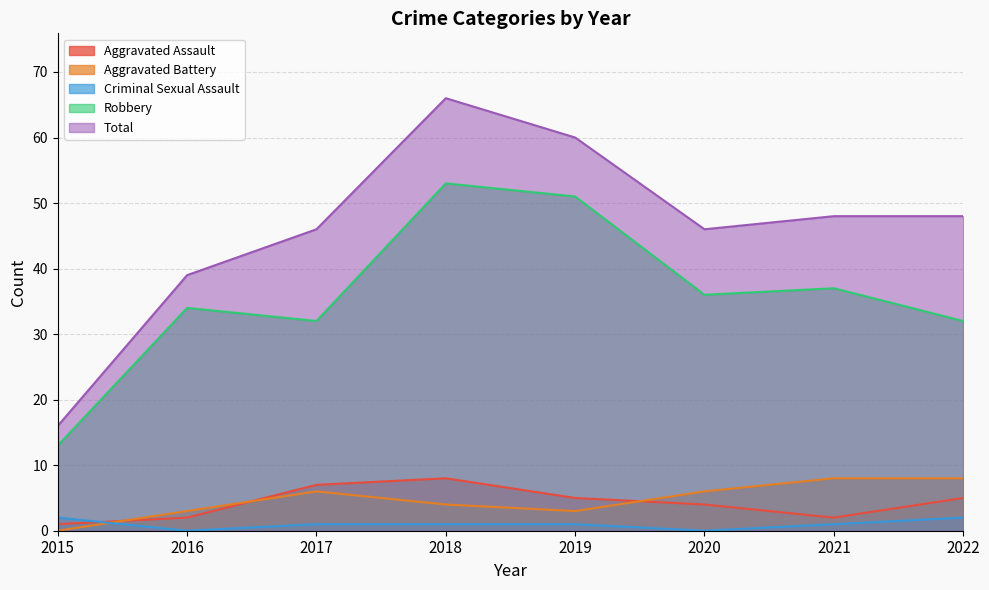

Which has a higher value, 2017 or 2022?

2017